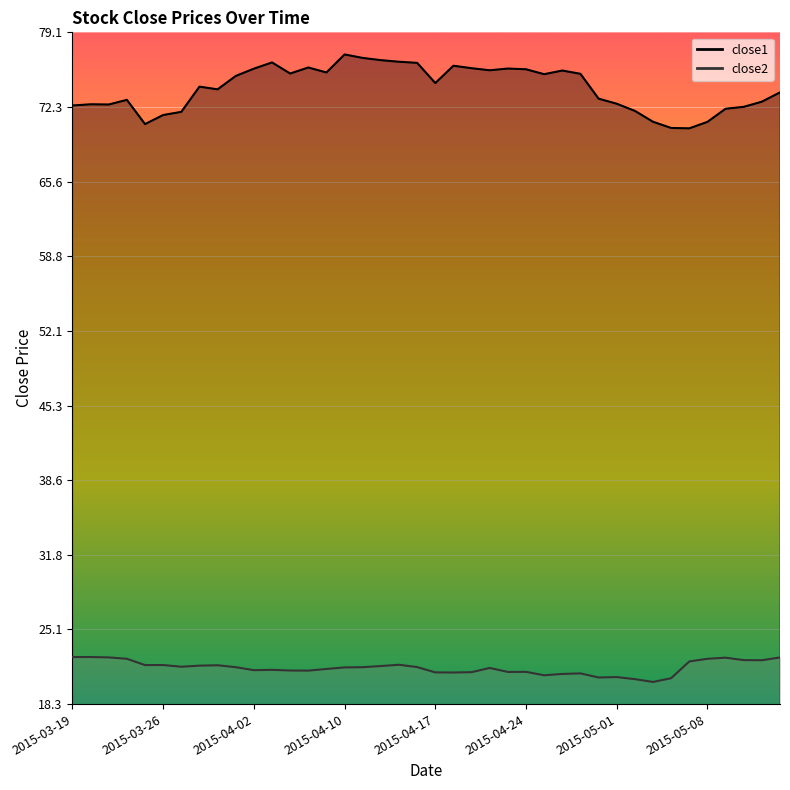

What is the difference between the close1 values at 2015-05-14 and 2015-04-09?

1.8